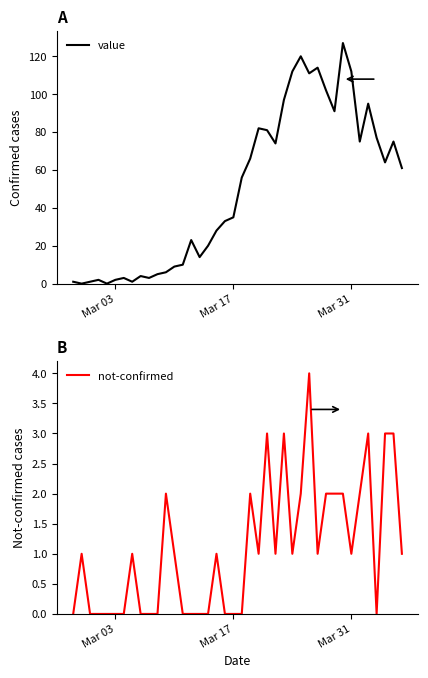

At how many categories does at least one series exceed 43?

20